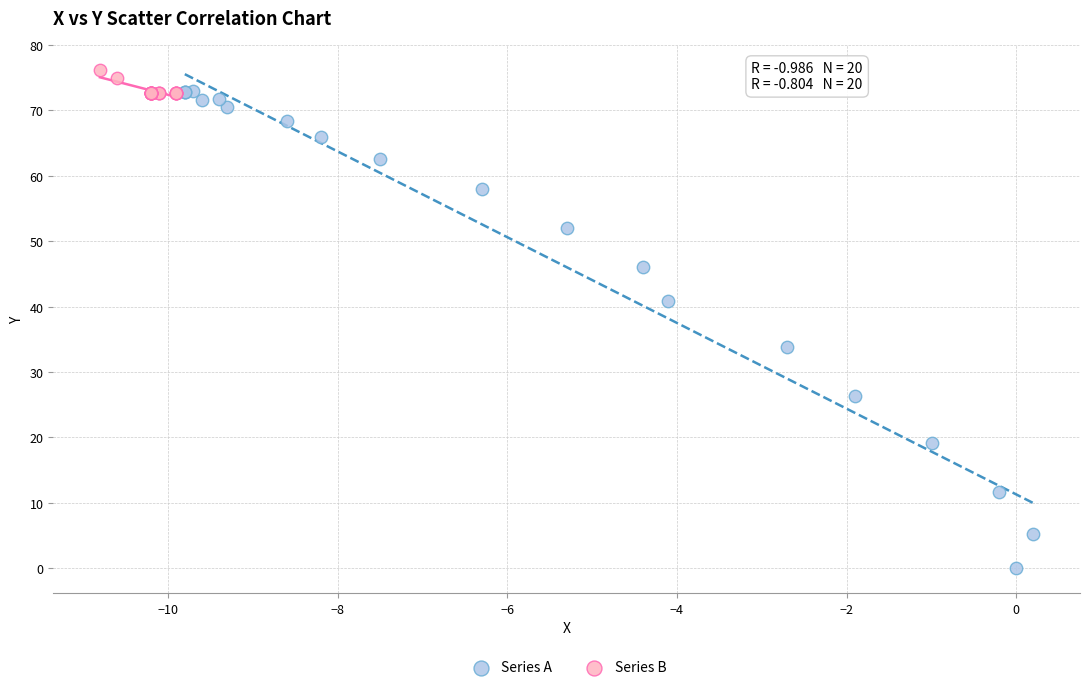

Which series reaches the minimum Y coordinate?

Series A